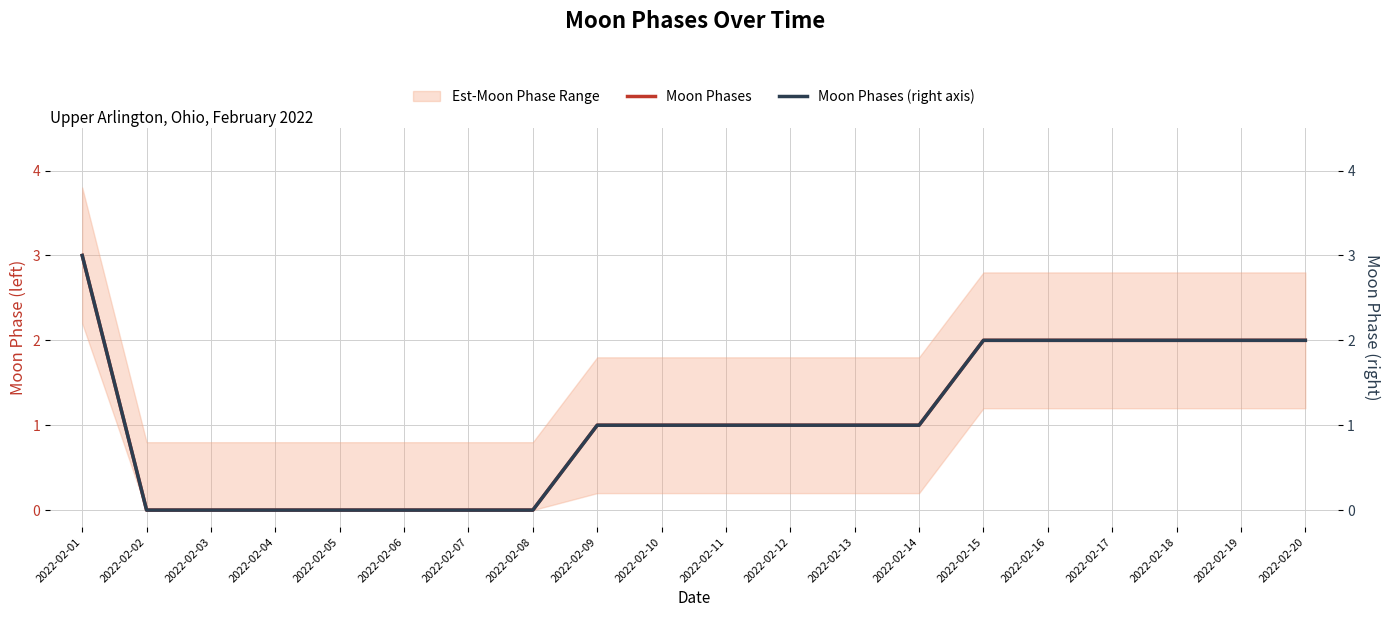

What is the greatest value displayed?

3